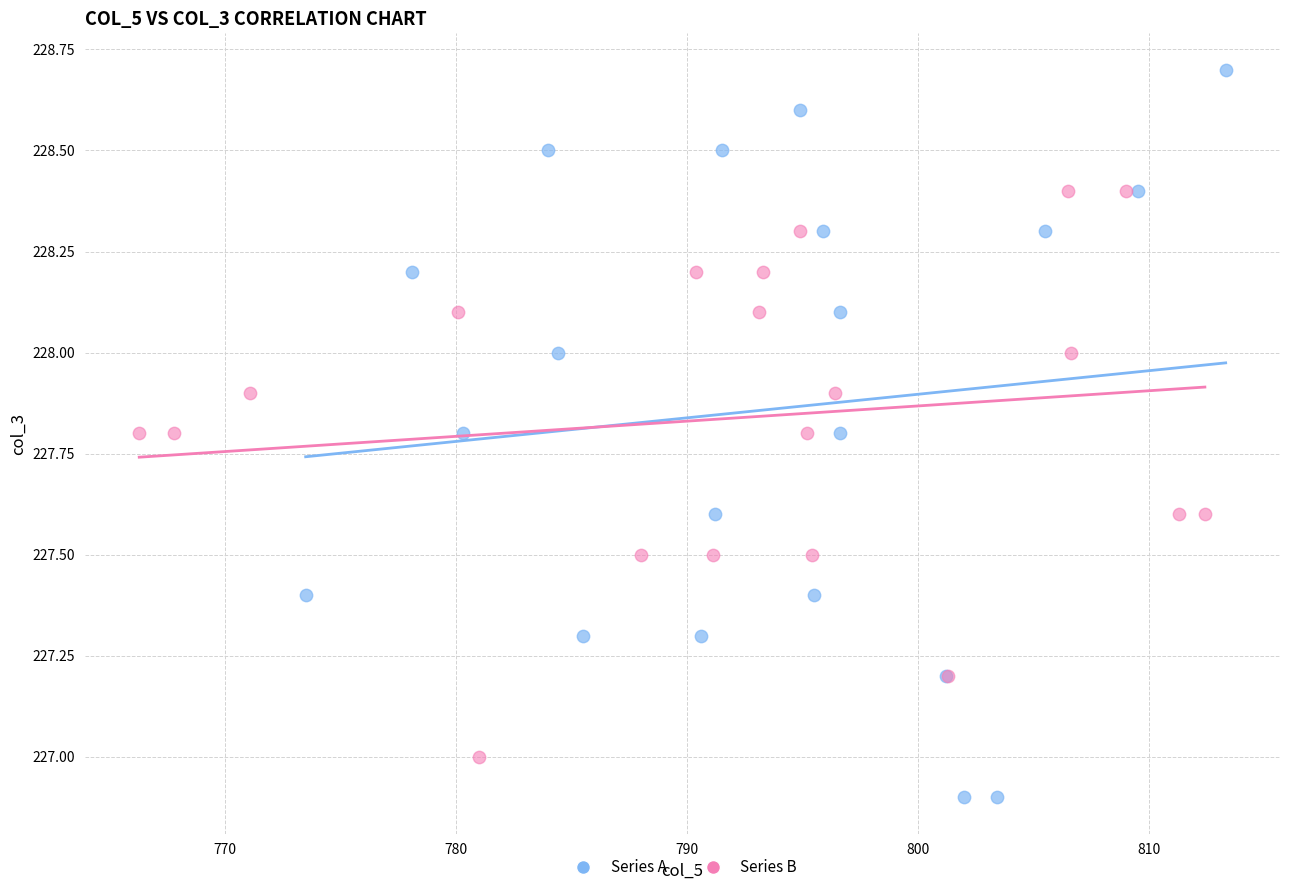

Which series contains the highest Y value?

Series A